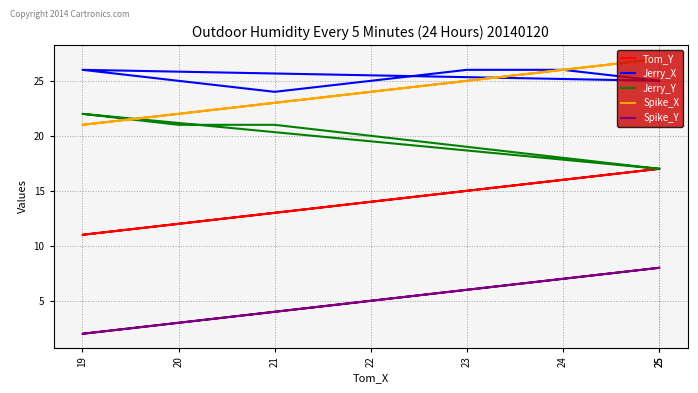

Between 19 and 25, which series saw the biggest shift?

Tom_Y